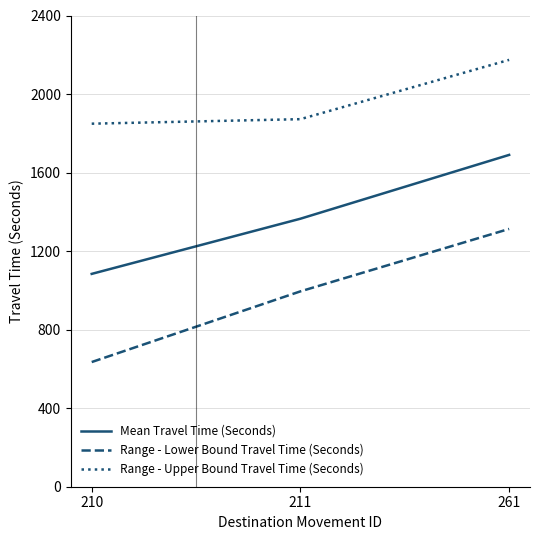

Reading right to left, transcribe all the data shown in this chart.

Mean Travel Time (Seconds): 261=1690	211=1365	210=1084
Range - Lower Bound Travel Time (Seconds): 261=1313	211=995	210=635
Range - Upper Bound Travel Time (Seconds): 261=2174	211=1872	210=1849